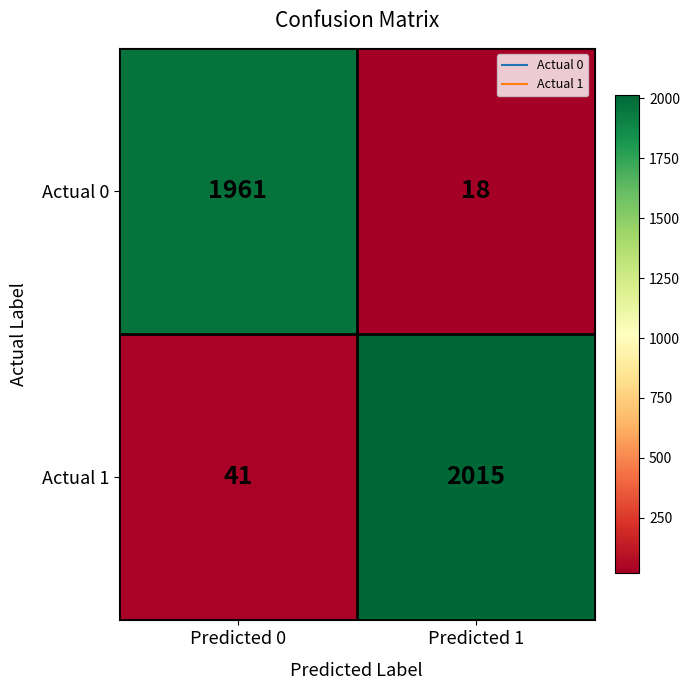

What is the sum of all Actual 1 values?

2056